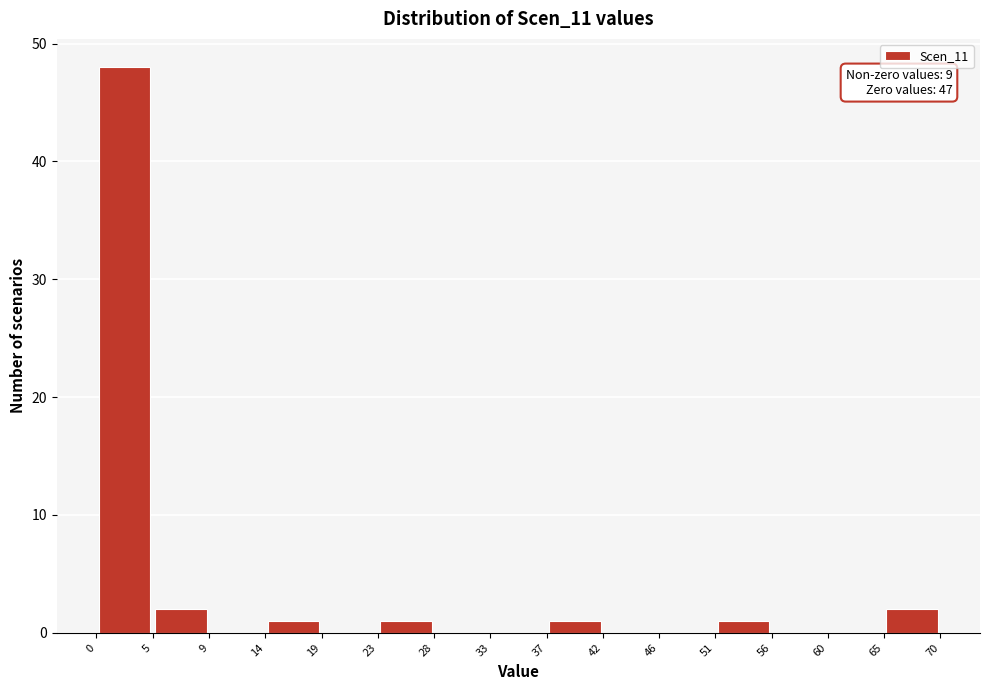

Over which range of the x-axis is the bar tallest?

0 to 5